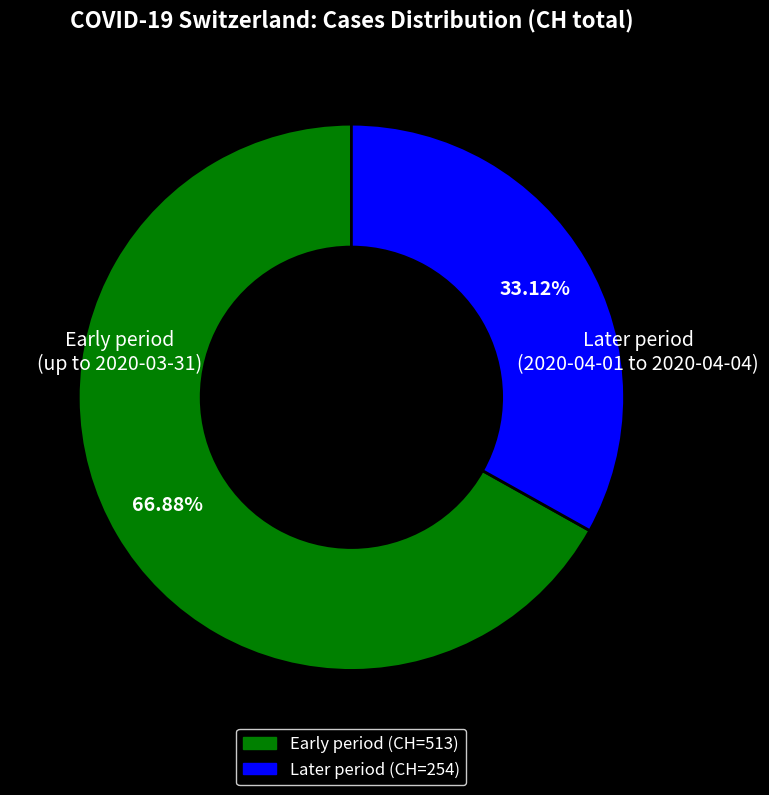

Is there a majority slice in this chart?

Yes